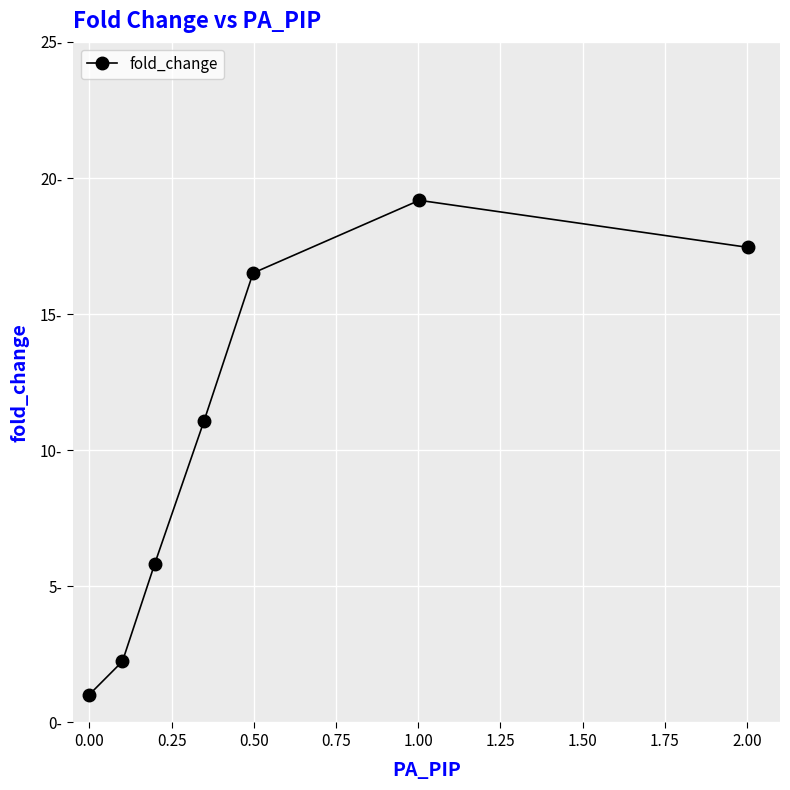

How many interior local peaks (higher than both neighbors) does the data have?

1